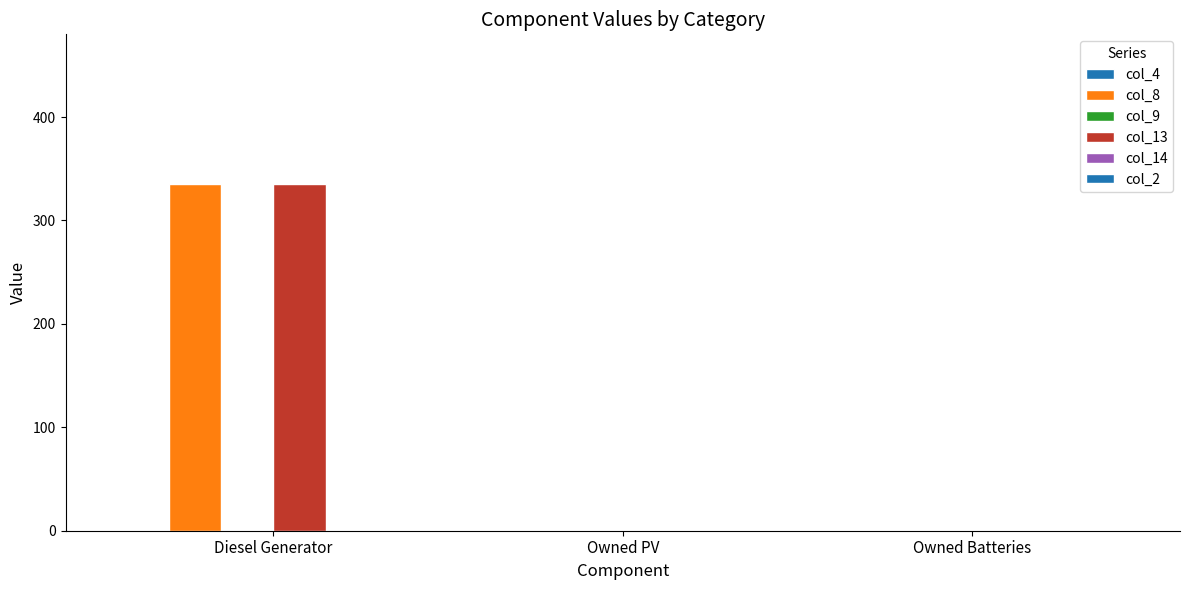

Does the chart contain stacked bars?

No